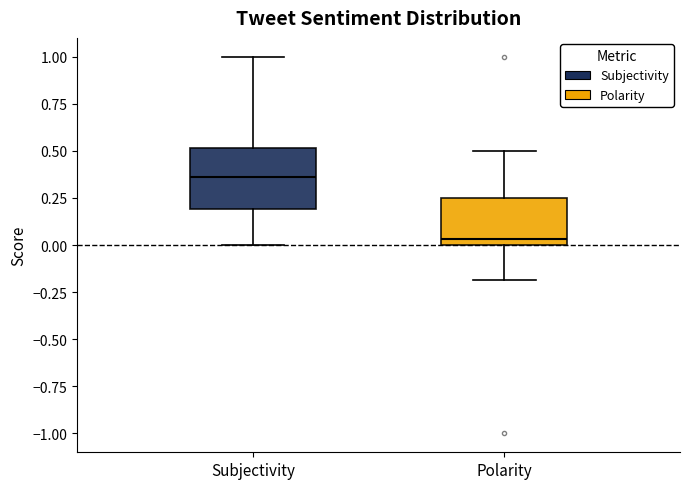

Reading left to right, read every box against the y-axis: the position of its median line, the range the box covers, and the ends of its whiskers. The values are not printed on the chart, so give them approximately, as read against the axis.

Subjectivity: median 0.35, box 0.20 to 0.50, whiskers 0.00 to 1.00
Polarity: median 0.05, box 0.00 to 0.25, whiskers -0.20 to 0.50